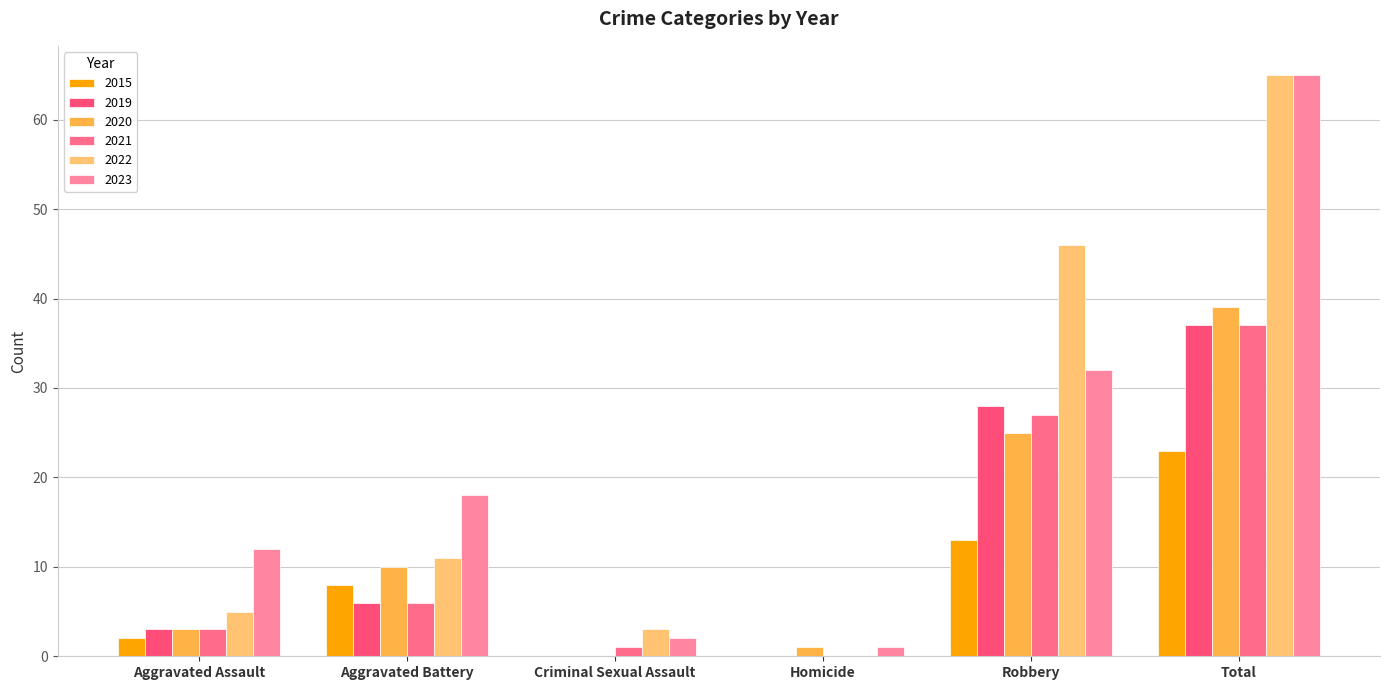

How many values in 2022 are above zero?

5